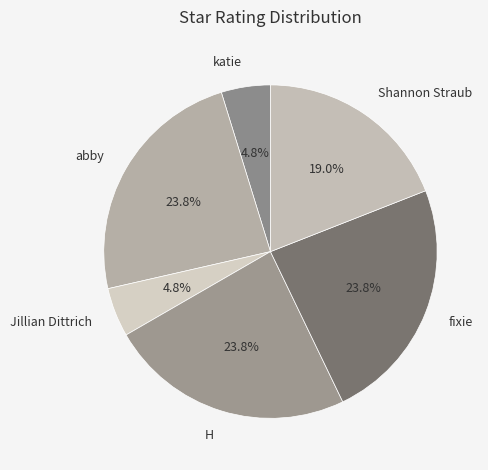

What portion of the pie excludes fixie?

76.2%